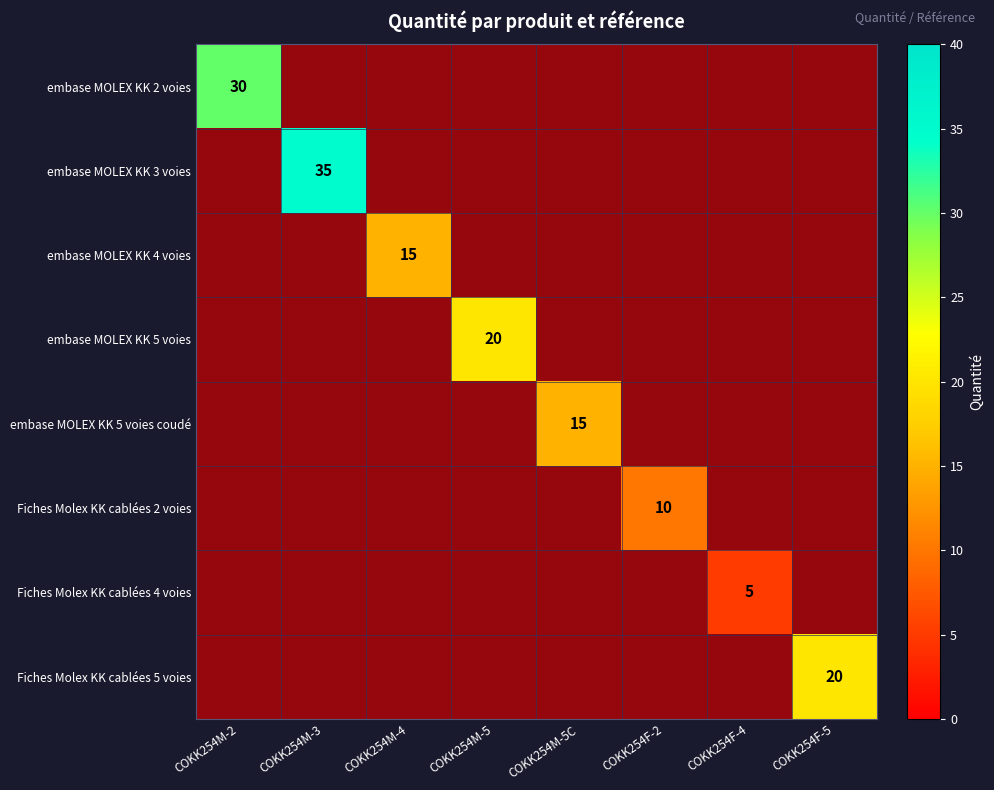

Which label corresponds to the smallest value in the chart?

COKK254M-3